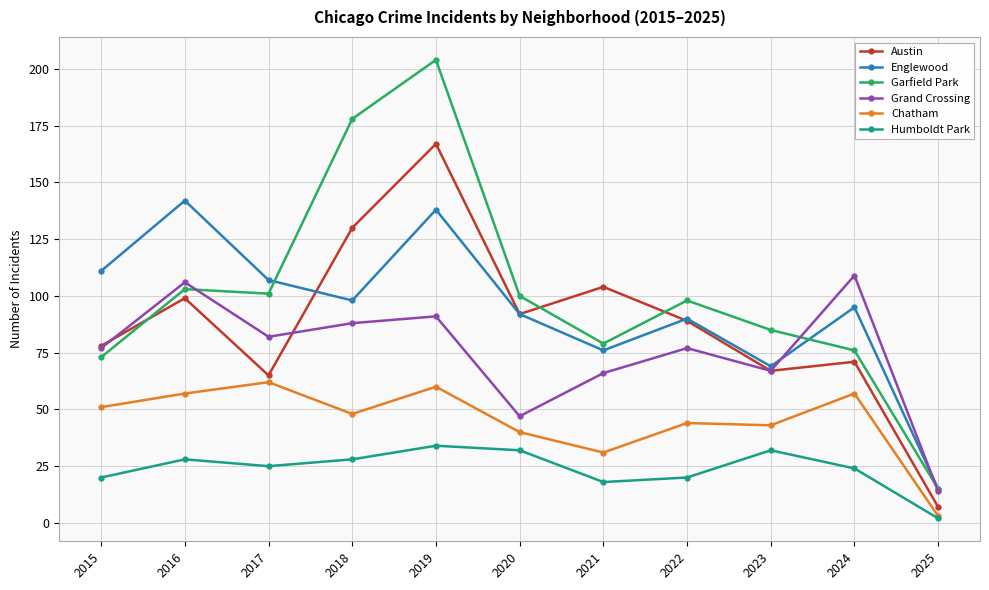

What is the average value of the Englewood series?

94